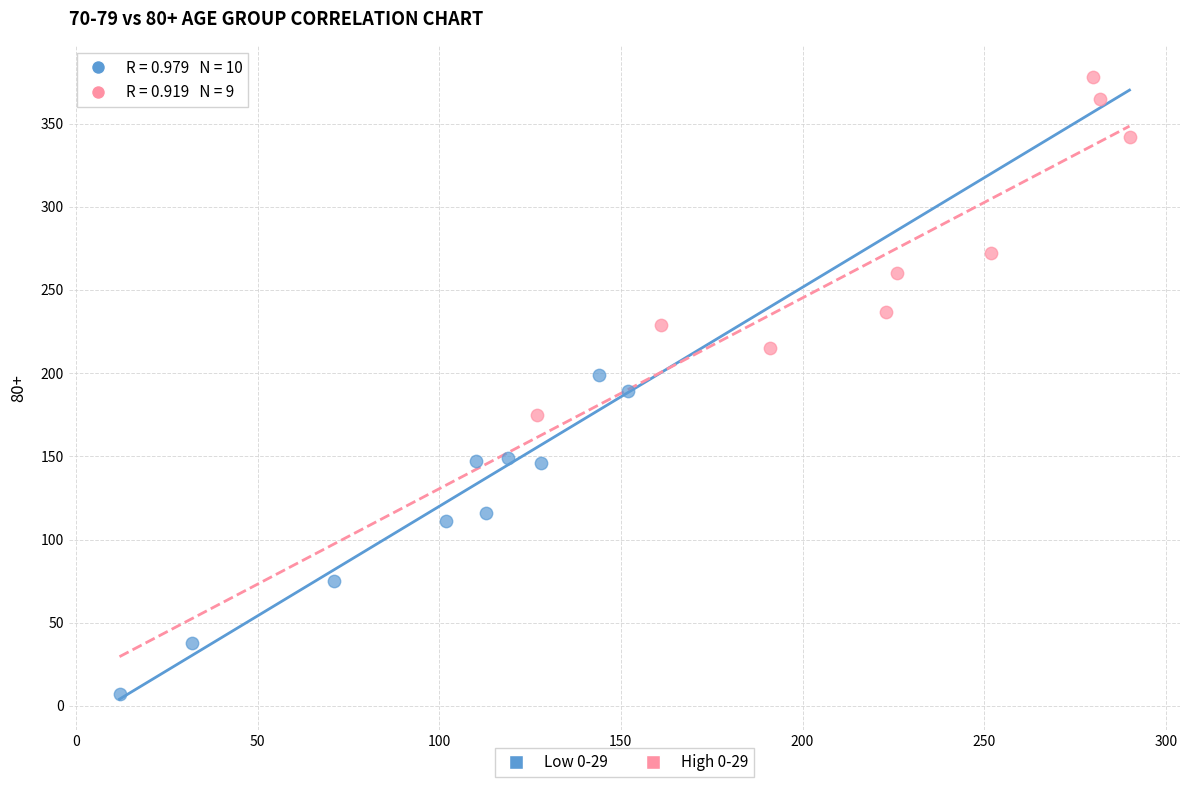

What are all the series names shown in the legend?

Low 0-29, High 0-29